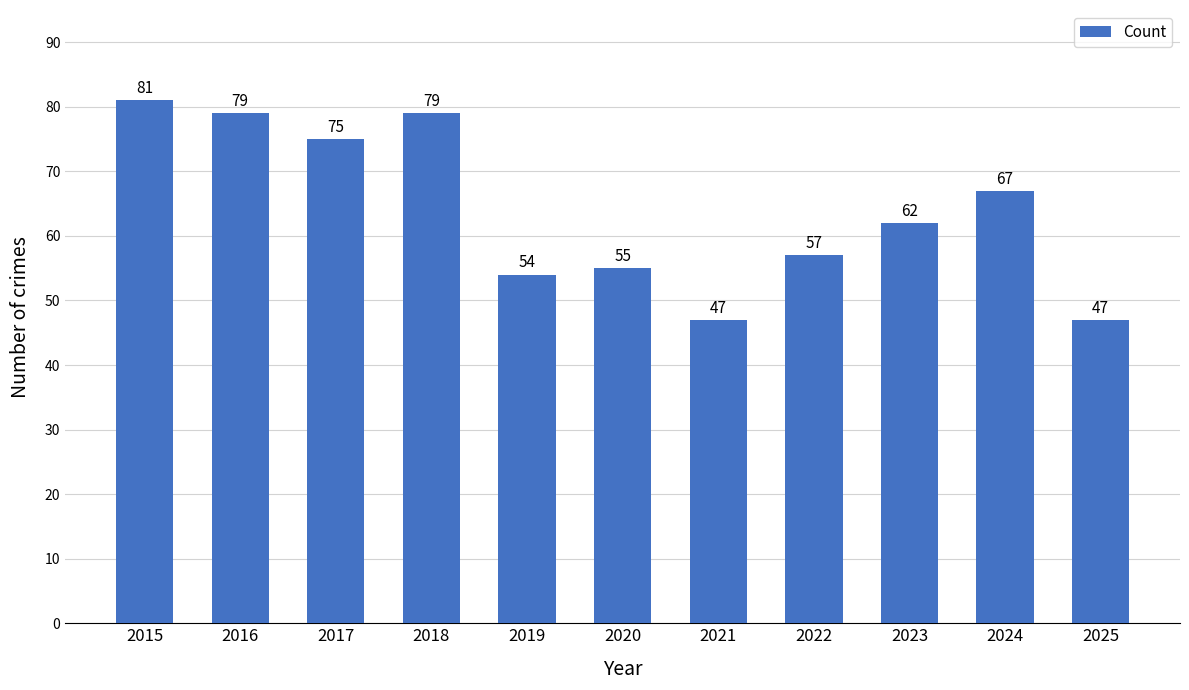

What is the difference between the values at 2021 and 2018?

32